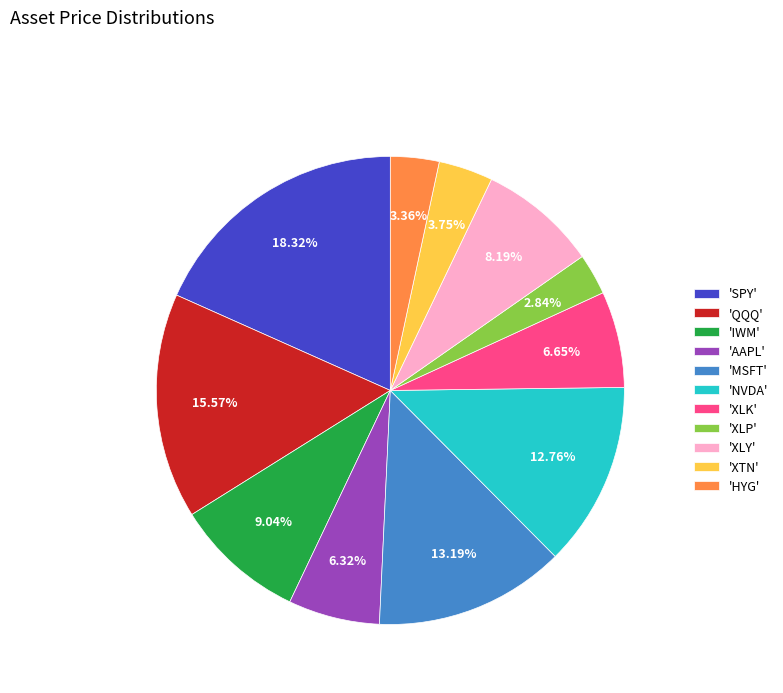

What is the ratio of the value at 'QQQ' to the value at 'SPY'?

0.8